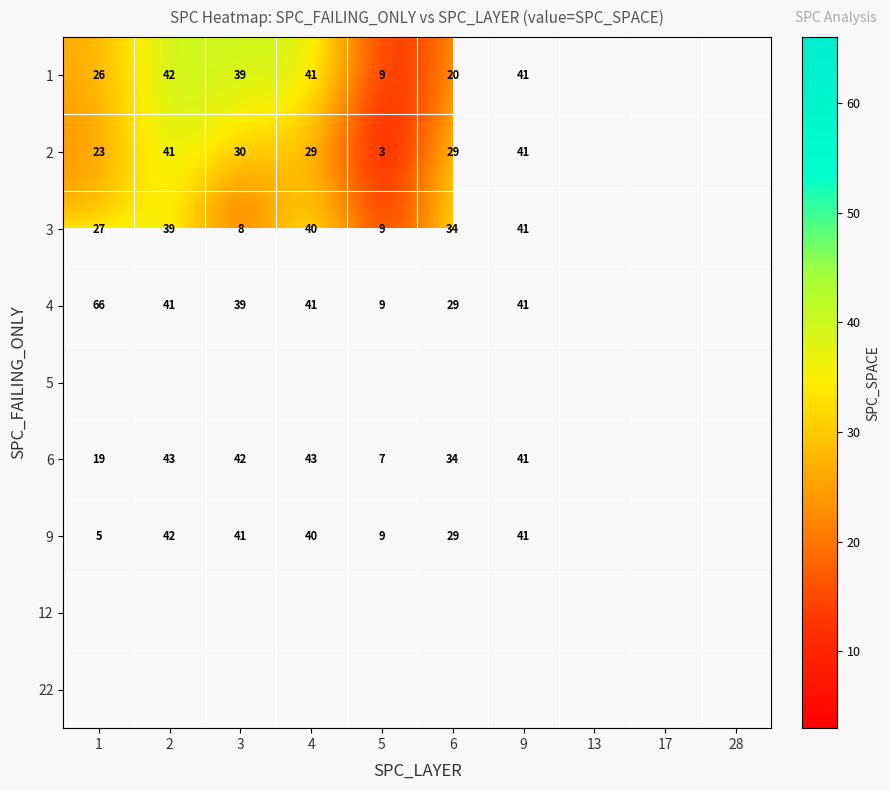

True or false: 9 has a value of 14 at 5.

False